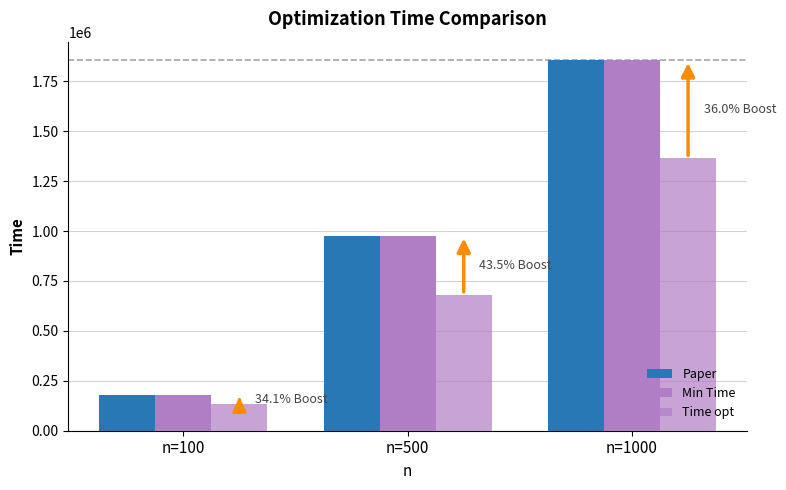

How many series are shown in this chart?

3